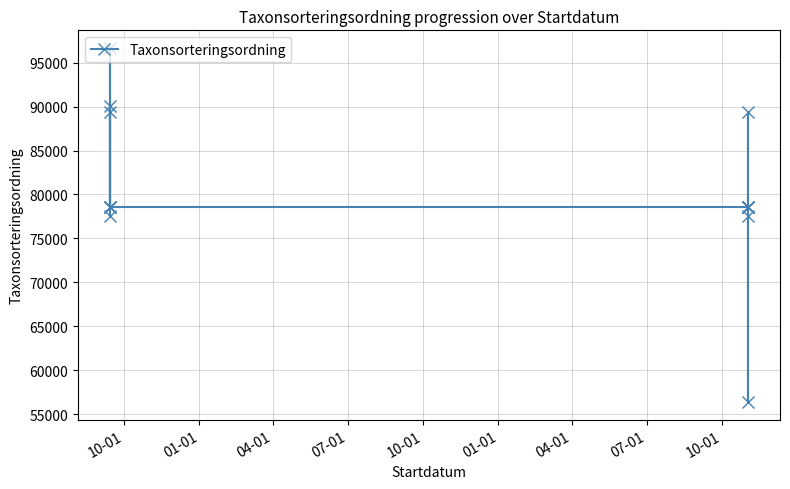

What is the value of the 14th point from the left?

78570